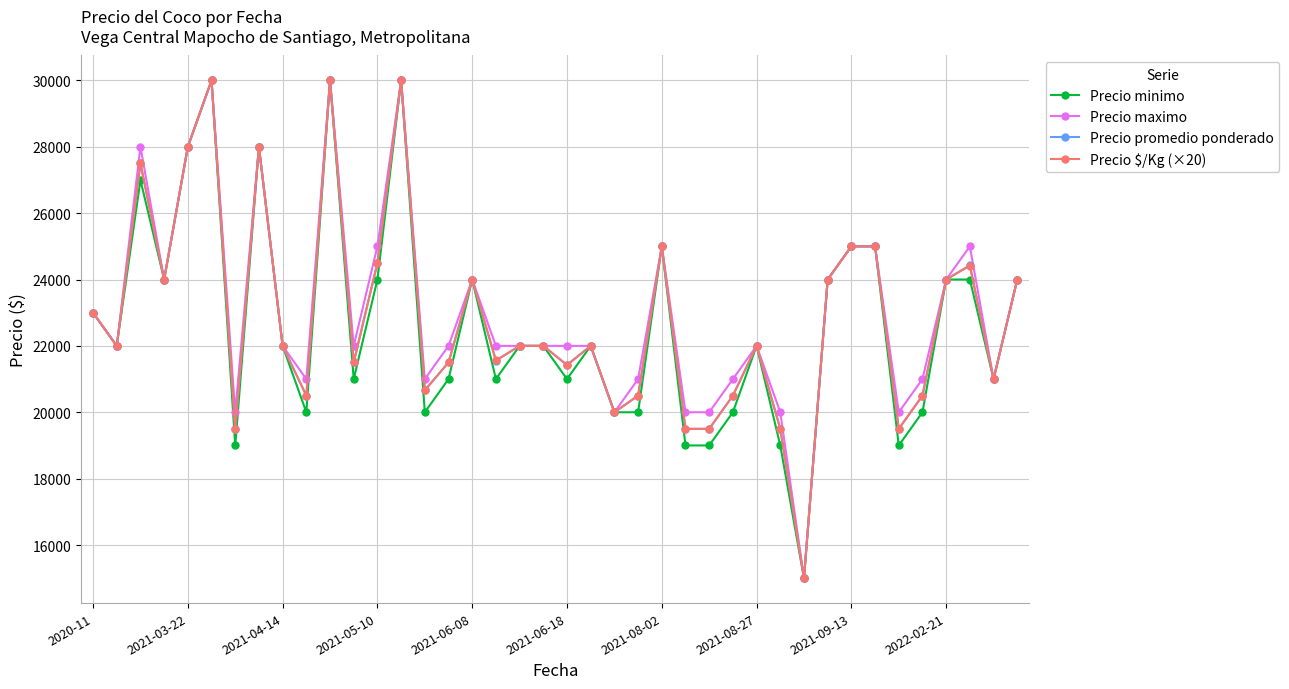

What is the minimum value shown in the chart?

15000